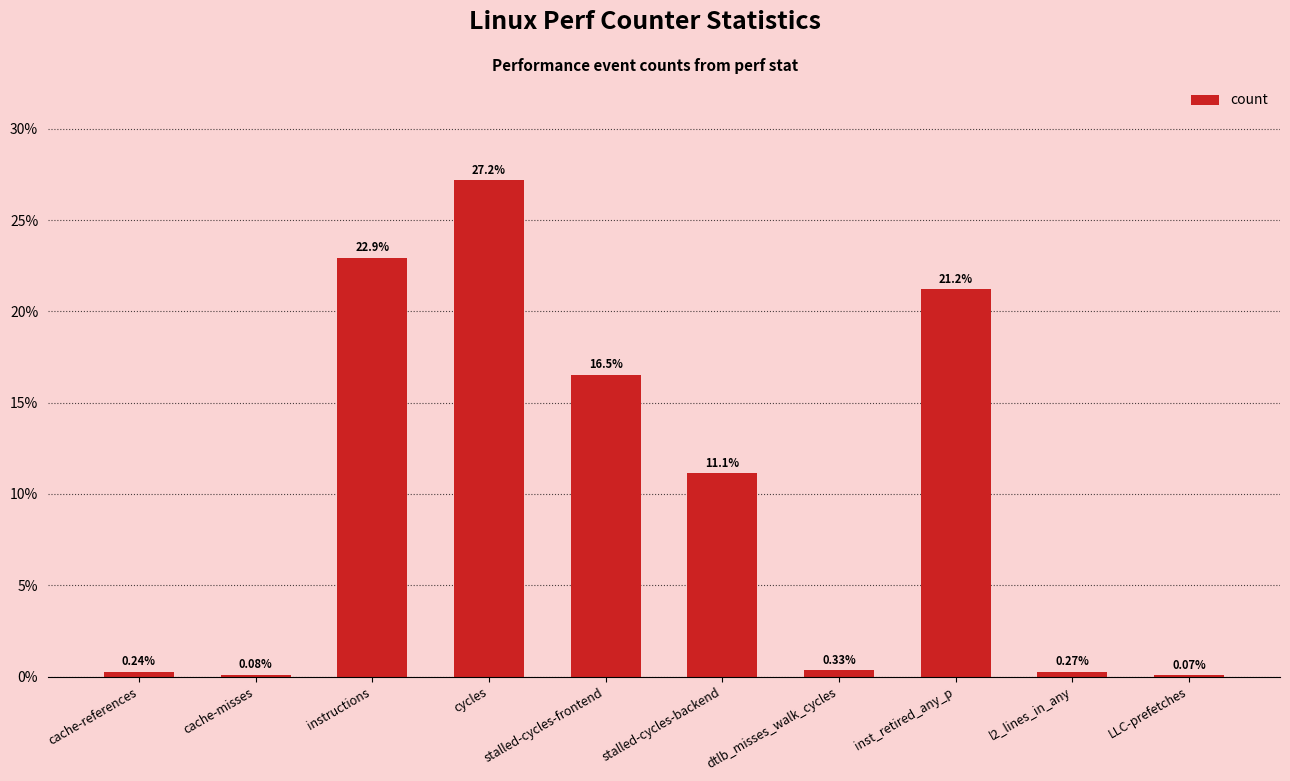

At which label does the data first exceed 11?

instructions